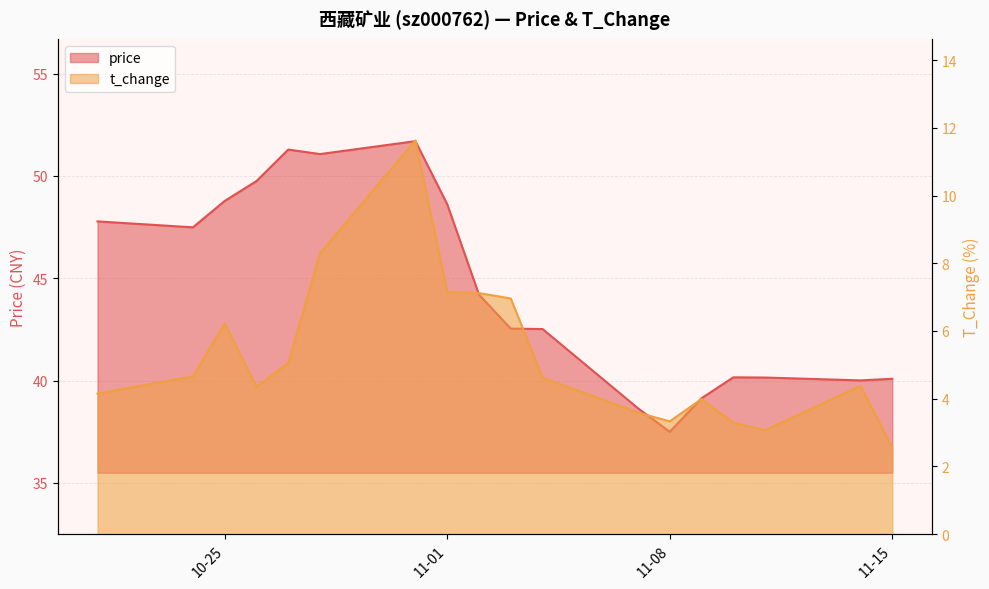

True or false: t_change has more than 2 interior local peaks.

True